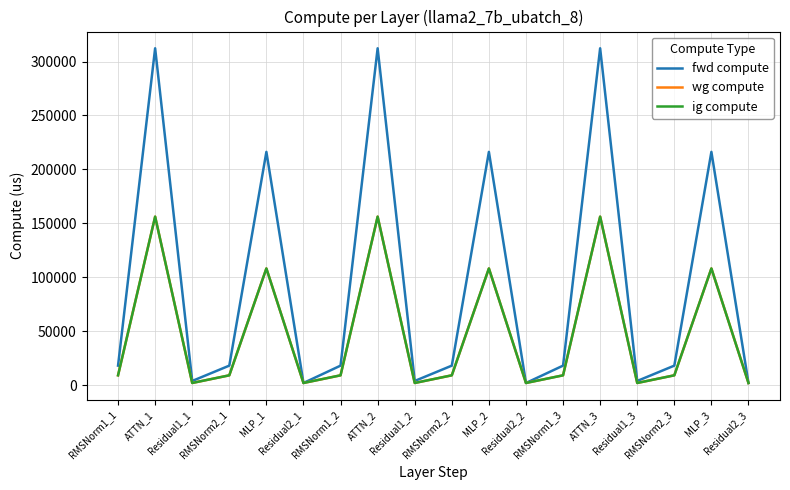

Rank the categories by ig compute value from lowest to highest.

Residual1_1, Residual2_1, Residual1_2, Residual2_2, Residual1_3, Residual2_3, RMSNorm1_1, RMSNorm2_1, RMSNorm1_2, RMSNorm2_2, RMSNorm1_3, RMSNorm2_3, MLP_1, MLP_2, MLP_3, ATTN_1, ATTN_2, ATTN_3